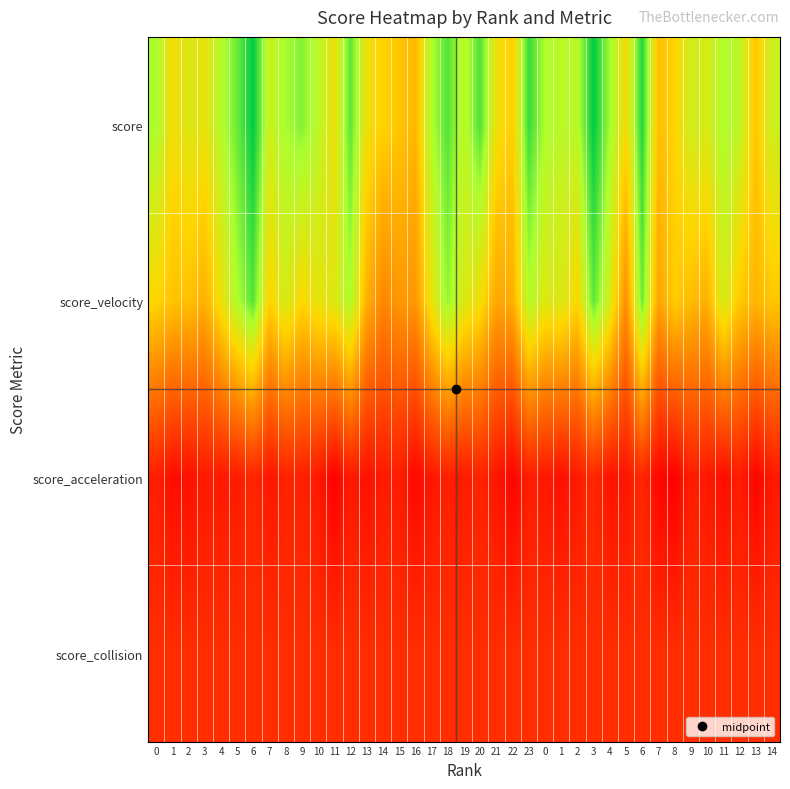

What is the total value across all series at 7?

167.3